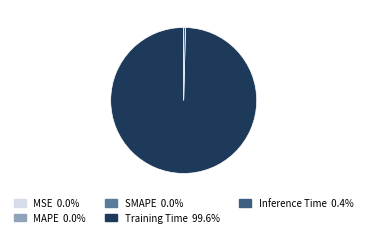

Which slice represents more than half of the pie?

Training Time